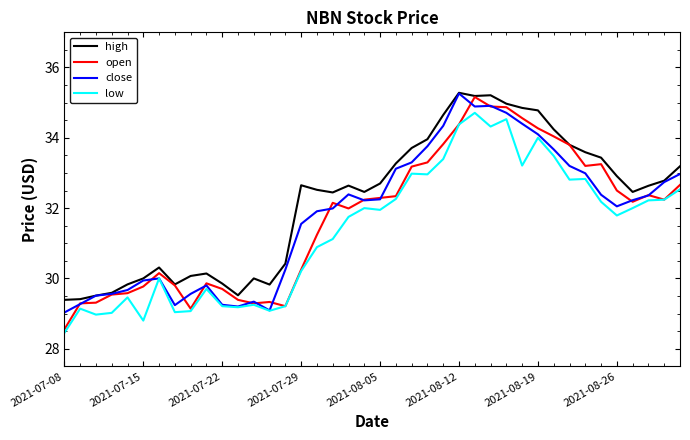

Is this an area chart (filled region under the line)?

No